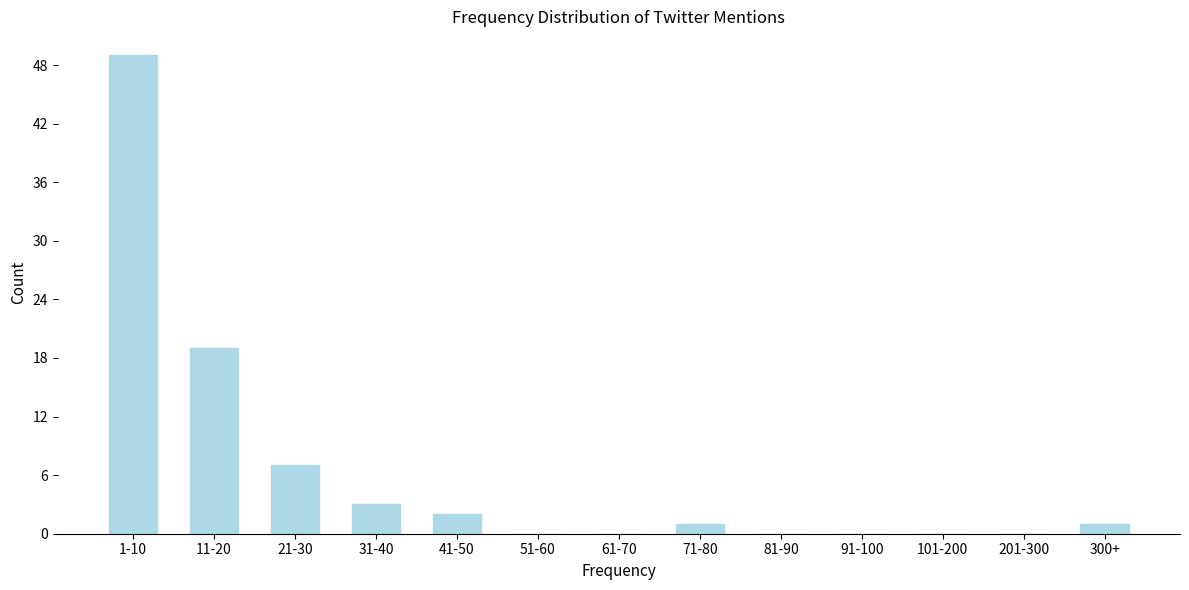

Reading left to right, what are all the values shown in this chart?

1-10=49	11-20=19	21-30=7	31-40=3	41-50=2	51-60=0	61-70=0	71-80=1	81-90=0	91-100=0	101-200=0	201-300=0	300+=1